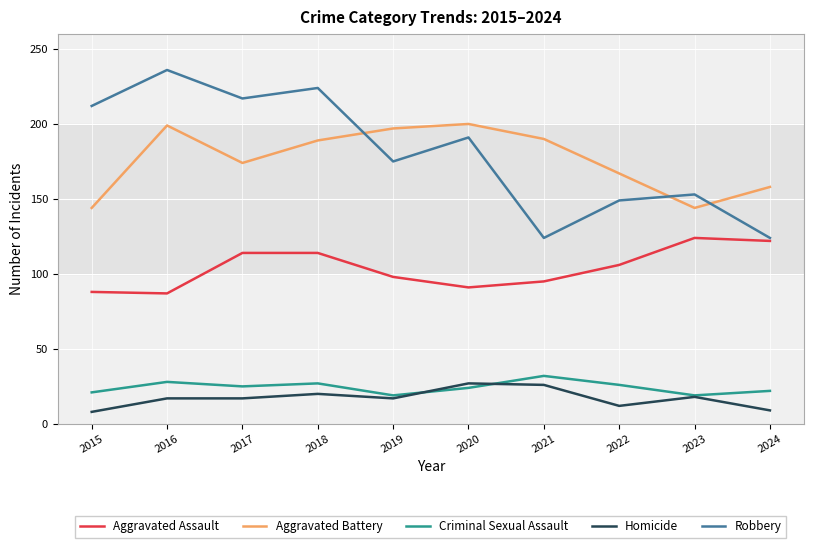

At which category does Aggravated Battery reach its first local peak?

2016